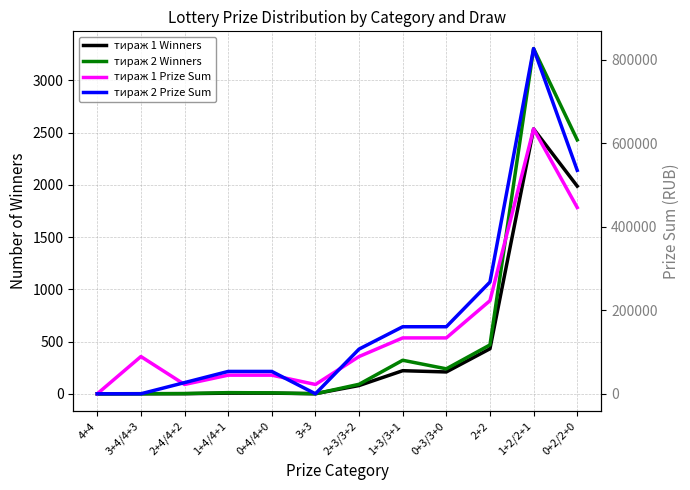

What value does the тираж 1 Winners series have at 1+2/2+1?

2536.0